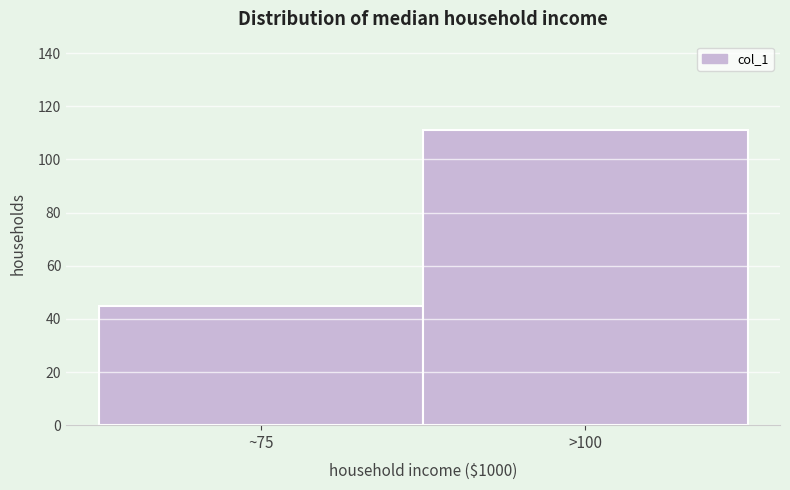

Reading left to right, what are all the values shown in this chart?

45	111